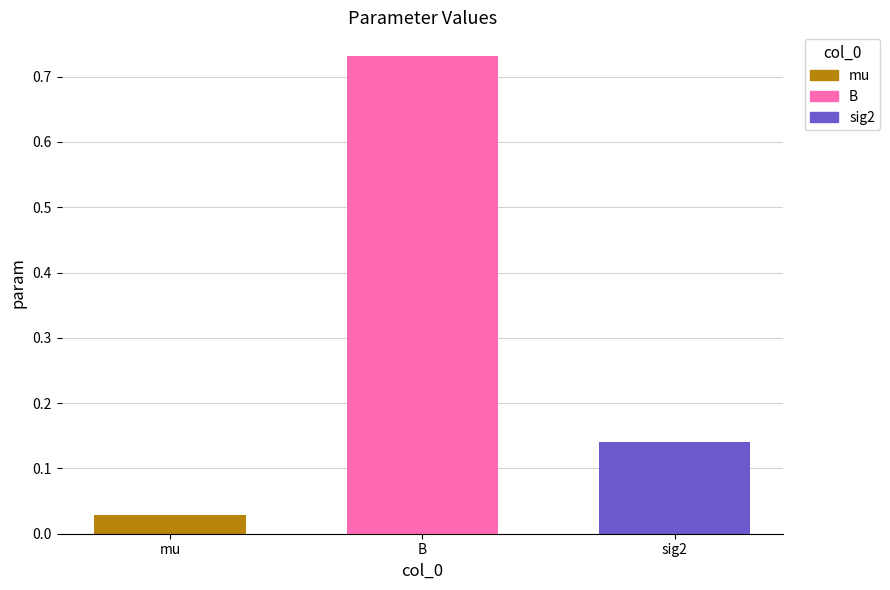

What is the sum of all values?

0.9